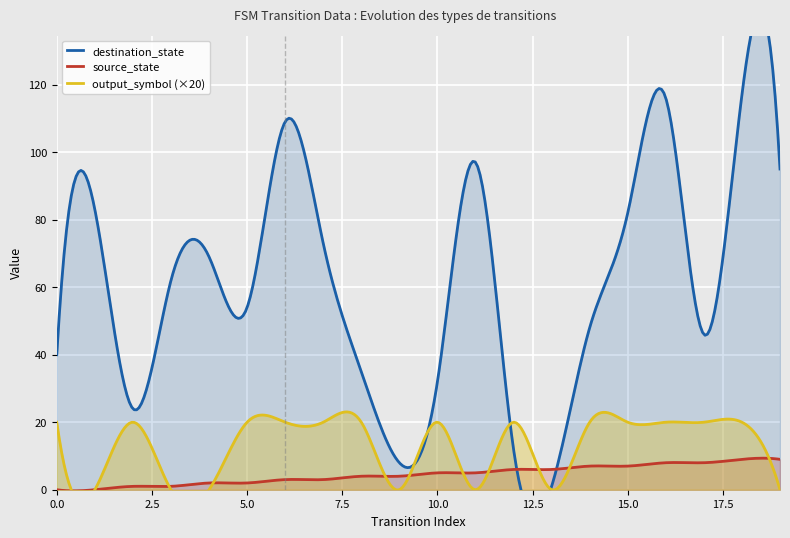

How many data points in destination_state are less than 62?

10